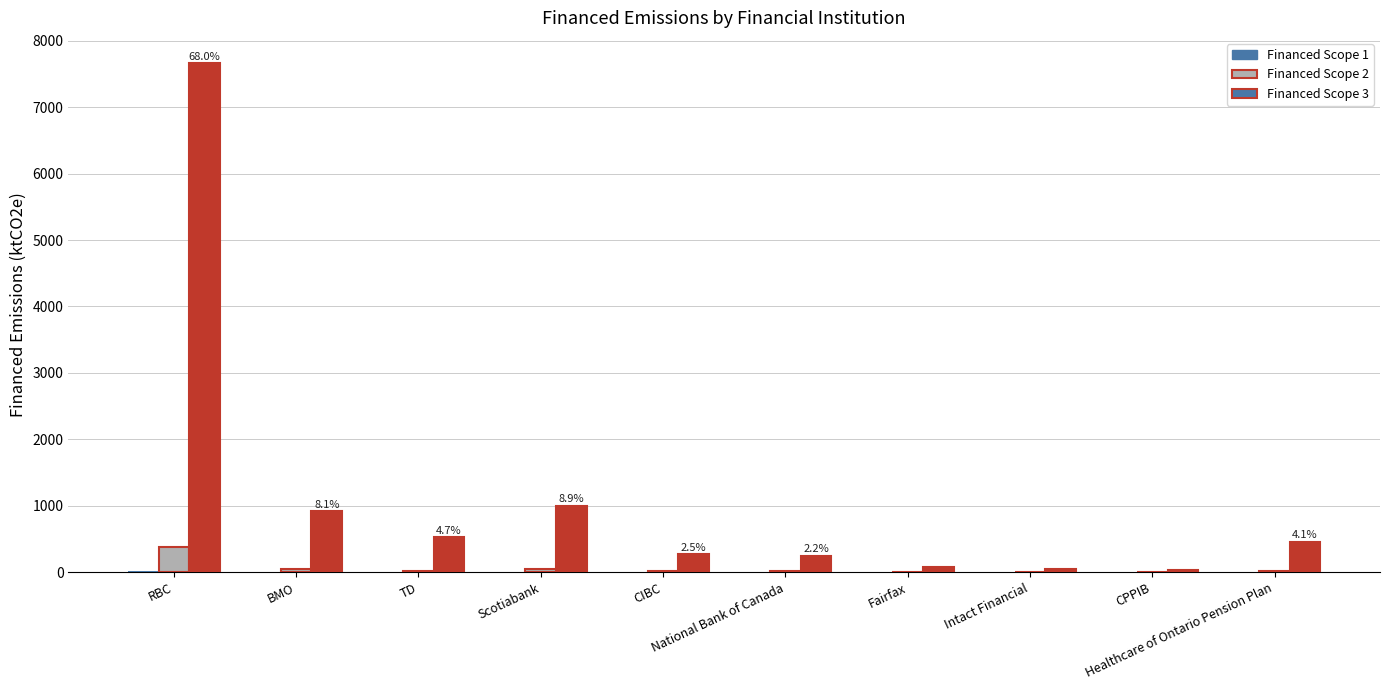

What is the greatest value displayed?

7658.0